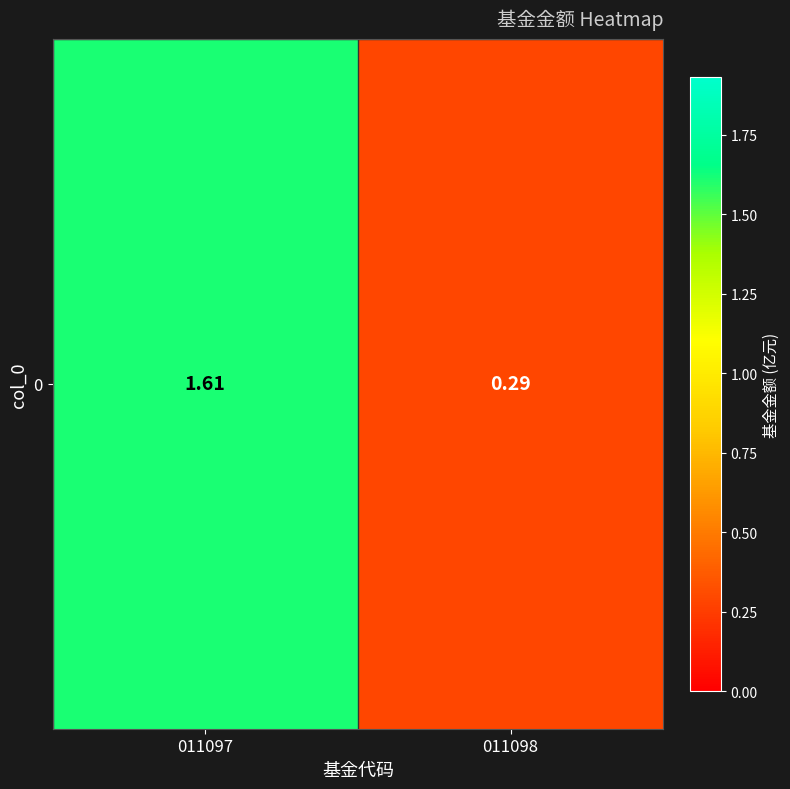

What is the smallest value displayed?

0.3